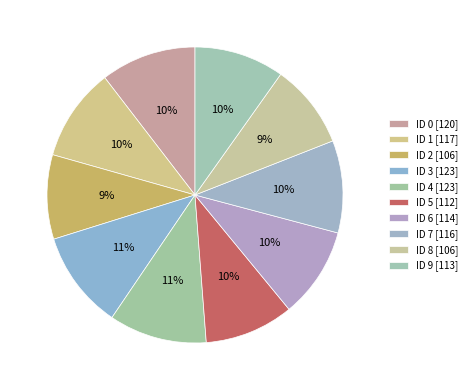

How many slices are in this pie chart?

10